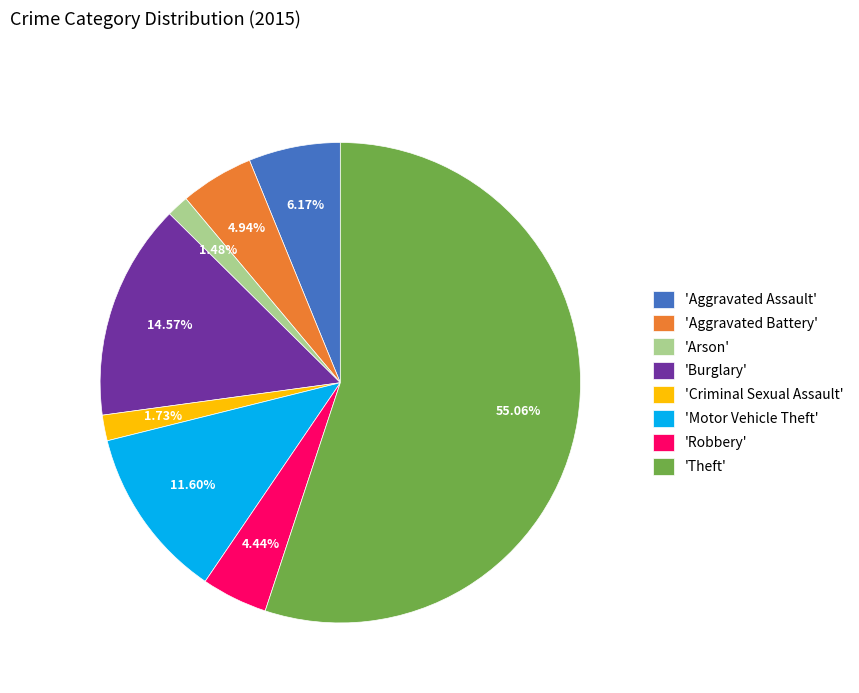

Is the sum of 'Burglary' and 'Aggravated Battery' greater than half?

No